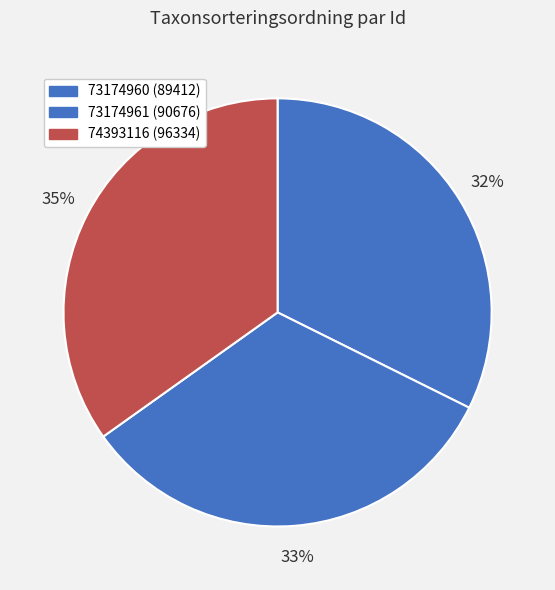

How many segments does this pie chart have?

3